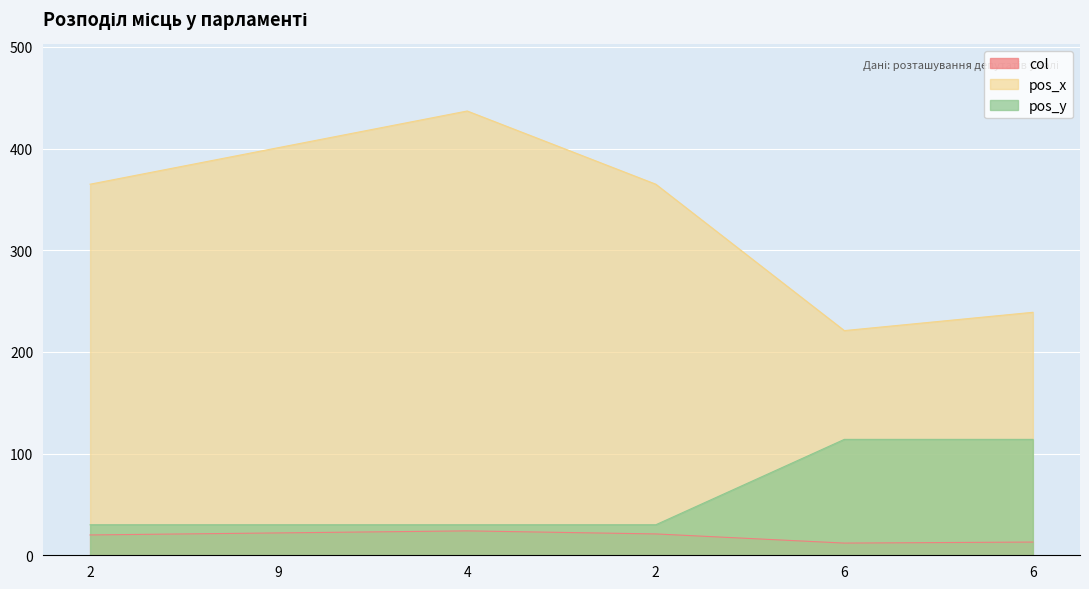

Reading right to left, extract all data points from this chart.

col: 13	12	21	24	22	20
pos_x: 239	221	365	437	401	365
pos_y: 114	114	30	30	30	30